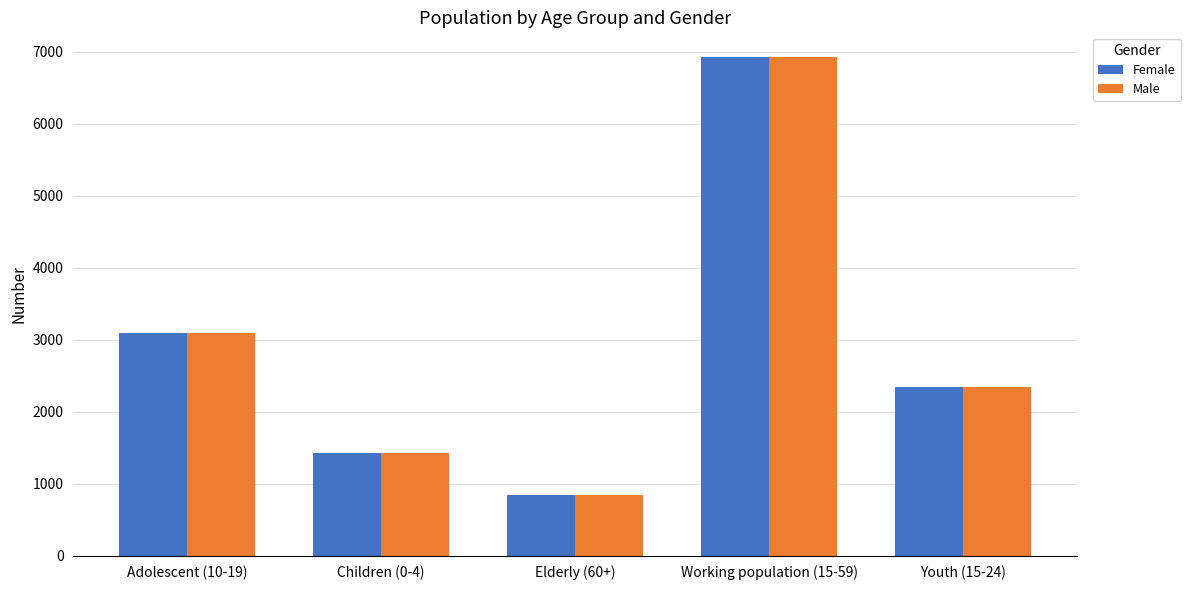

What position from the left is Adolescent (10-19)?

1